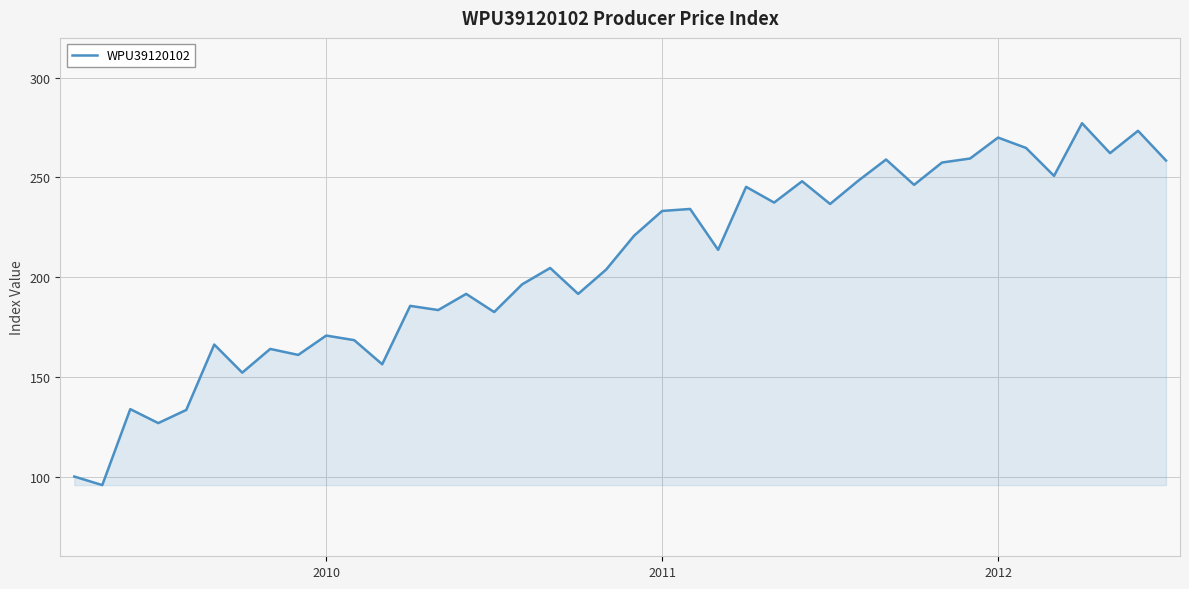

What is the maximum value shown in the chart?

277.2